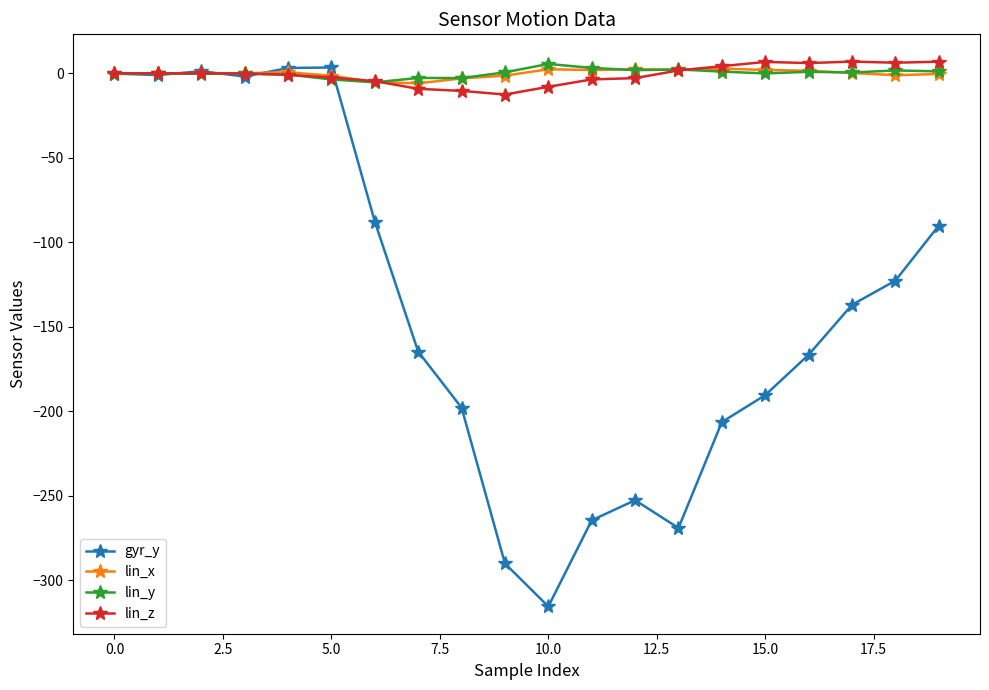

Which series has the largest range (max minus min)?

gyr_y